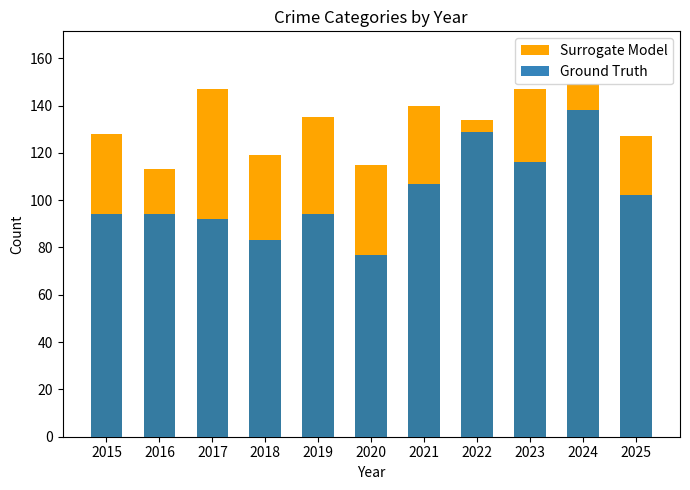

How many categories are shown in the chart?

11